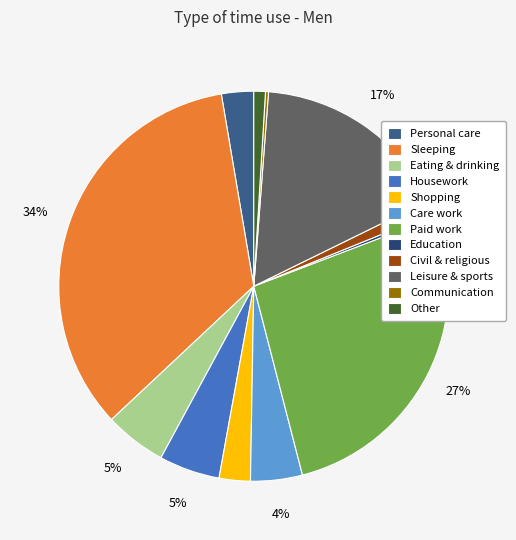

To the nearest percent, what is the difference between the largest and smallest slice percentages?

34%